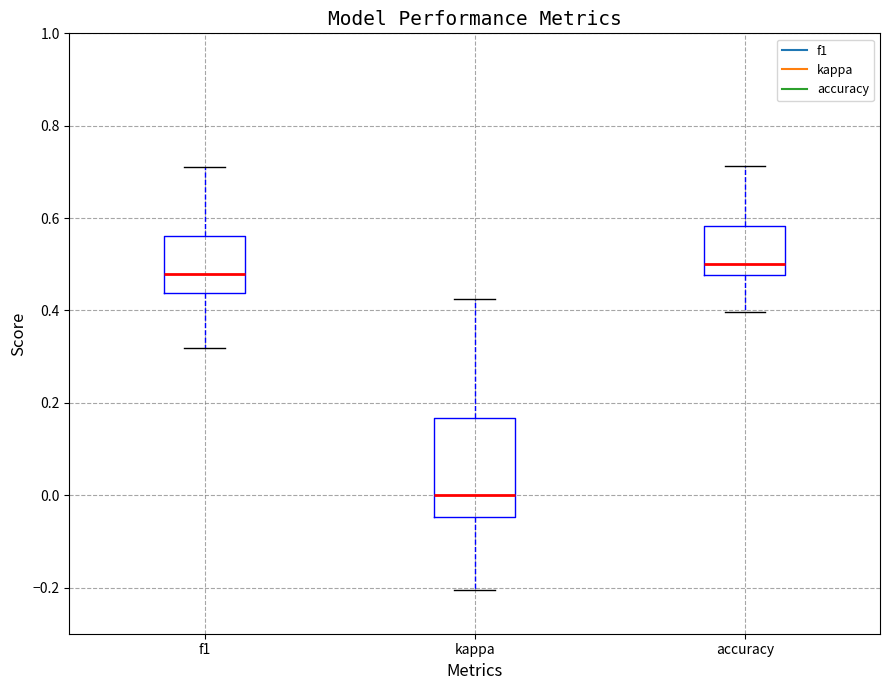

Reading left to right, transcribe this box plot: for each box, give where its median line is, the range the box spans, and where its two whiskers end, as read against the y-axis. The values are not printed on the chart, so give them approximately, as read against the axis.

f1: median 0.48, box 0.44 to 0.56, whiskers 0.32 to 0.72
kappa: median 0.00, box -0.04 to 0.16, whiskers -0.20 to 0.42
accuracy: median 0.50, box 0.48 to 0.58, whiskers 0.40 to 0.72